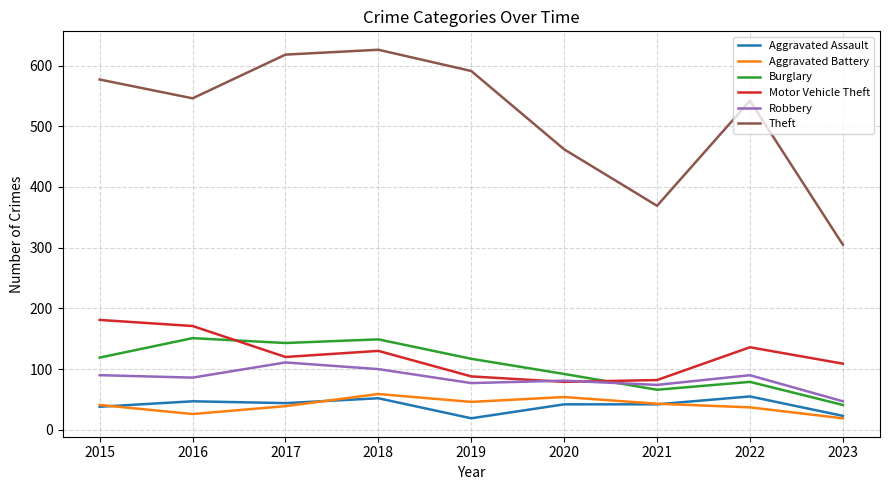

True or false: Robbery and Aggravated Battery intersect in this chart.

False